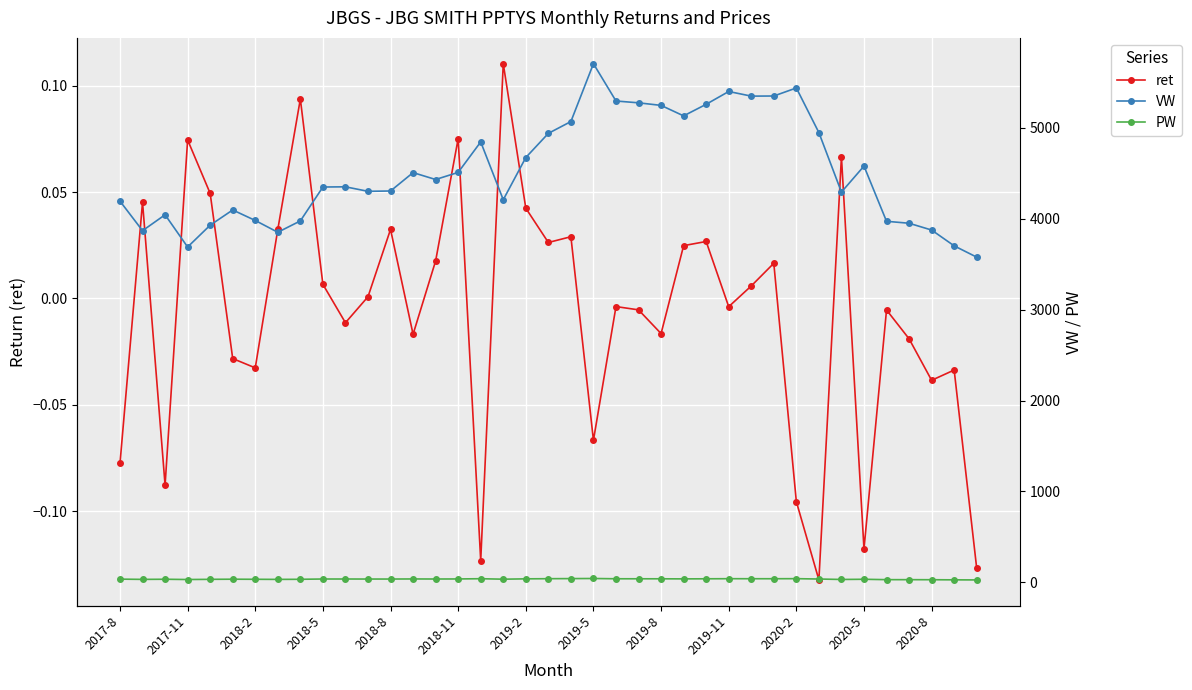

True or false: VW and PW cross at least once.

False